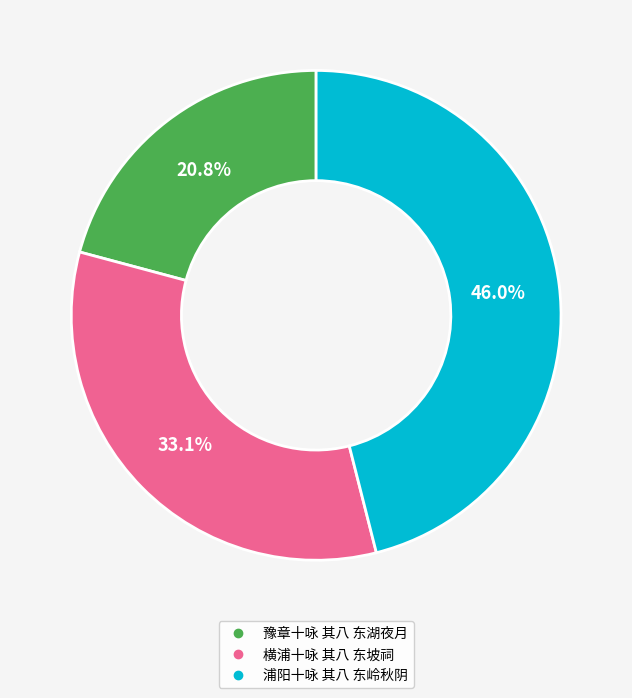

The 横浦十咏 其八 东坡祠 slice represents 19% of the pie. True or false?

False